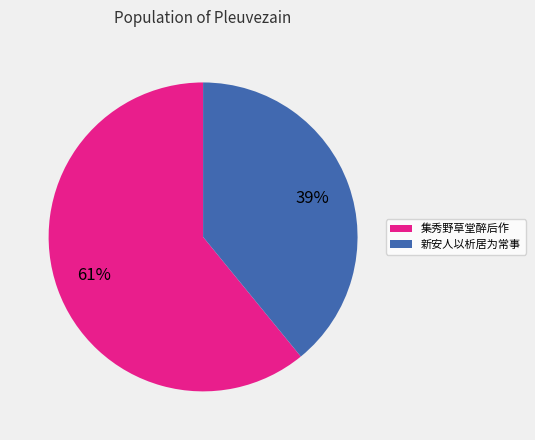

Is there any slice that represents more than half of the pie?

Yes